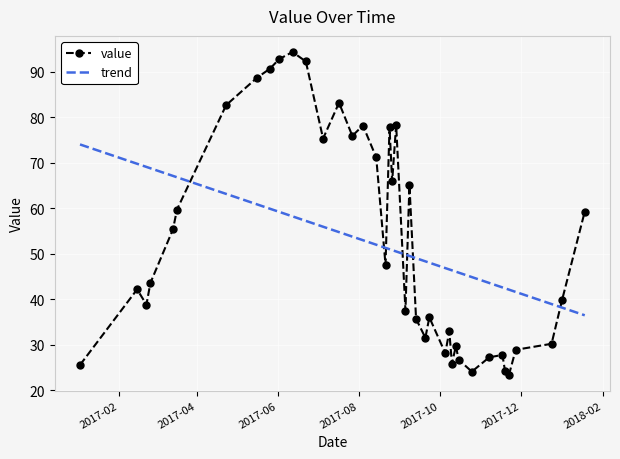

Which series has the largest range (max minus min)?

value